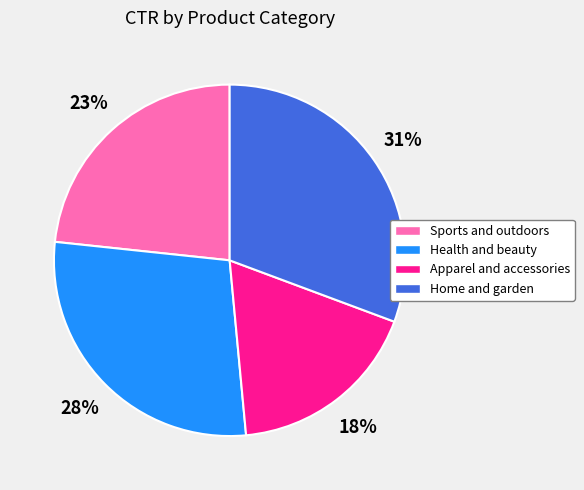

Is there any slice that represents more than half of the pie?

No